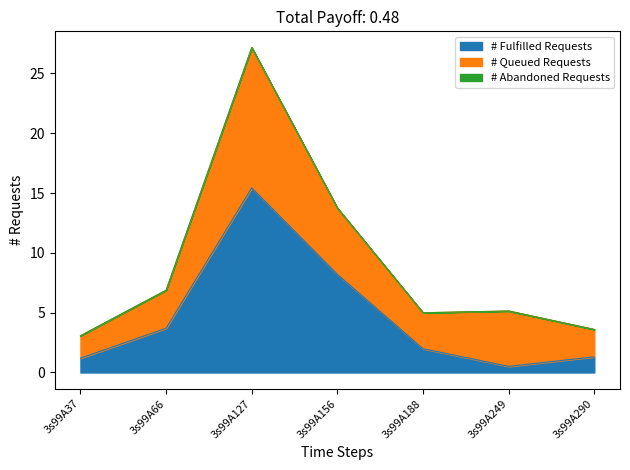

How many data points does each series have?

7